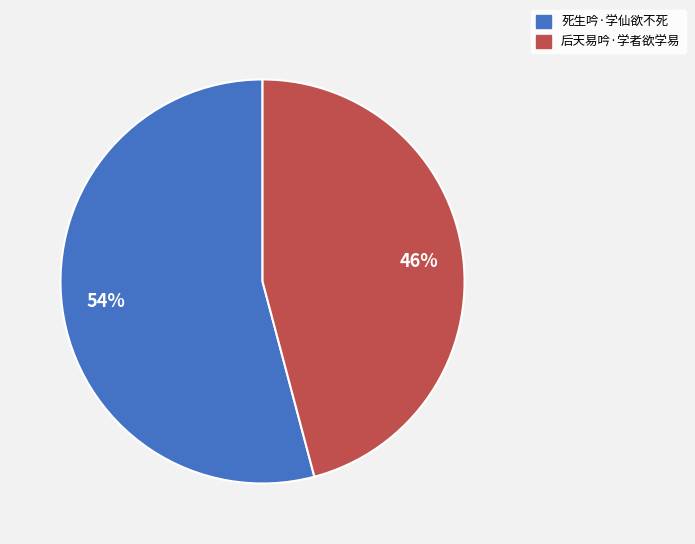

To the nearest percent, what portion does 死生吟·学仙欲不死 represent?

54%